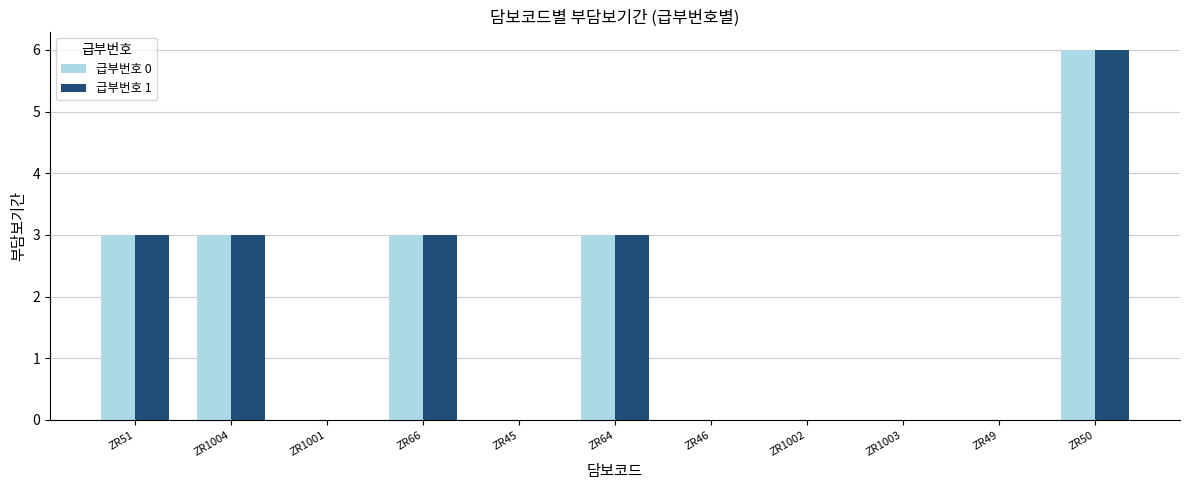

What is the sum of all 급부번호 1 values?

18